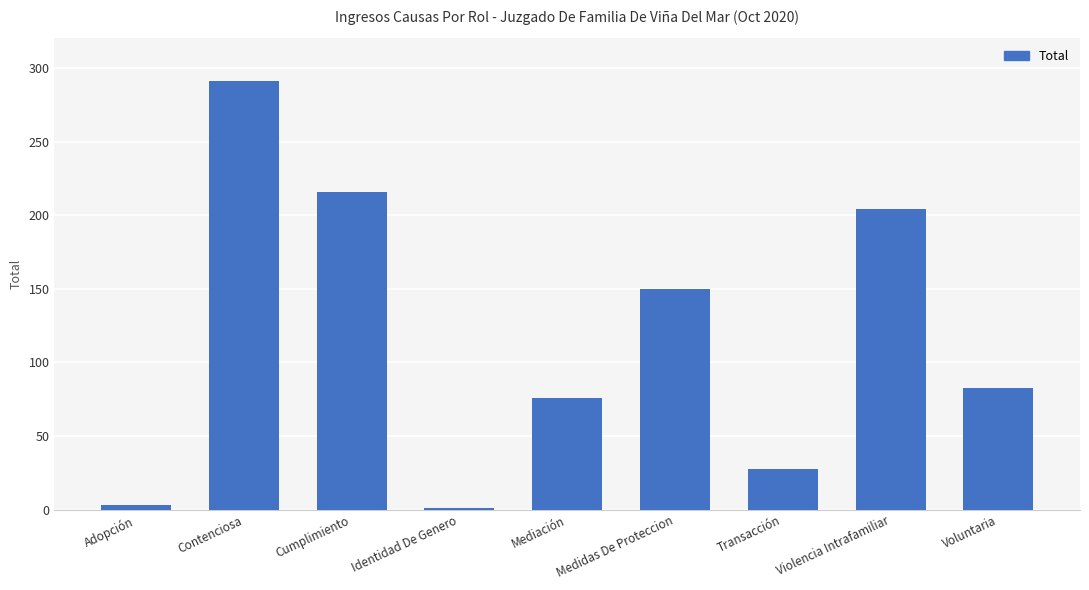

What is the label of the 5th bar from the right?

Mediación